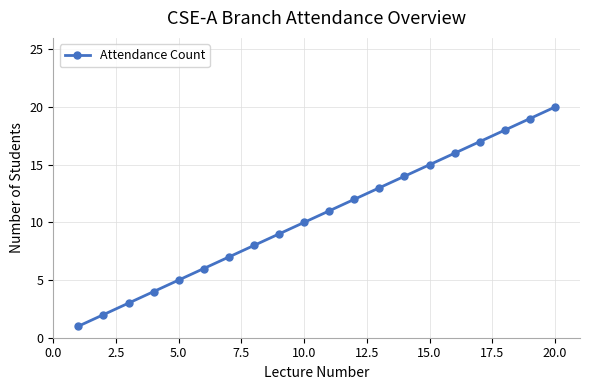

What is the difference between the maximum and second lowest values?

18